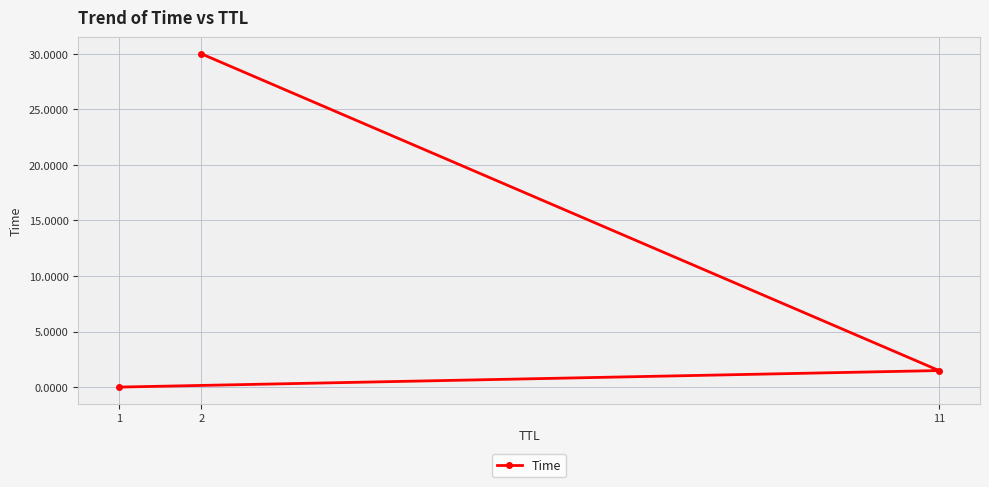

What is the value of the 3rd point from the left?

1.5